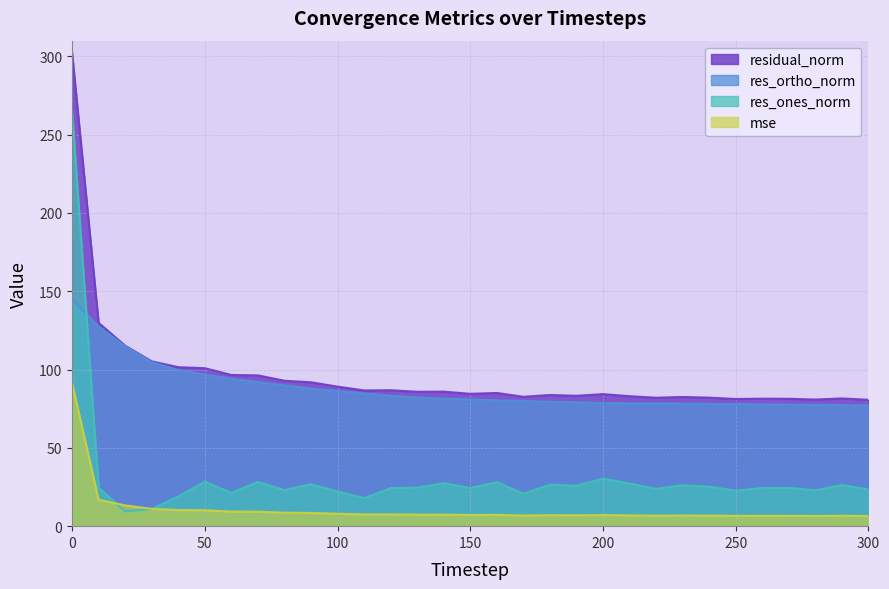

The res_ortho_norm series shows 86.3 at 100. True or false?

True